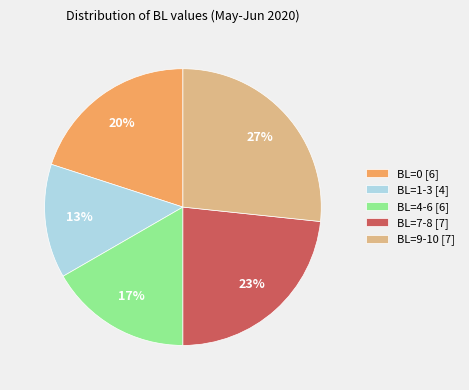

Count the number of slices in the pie.

5